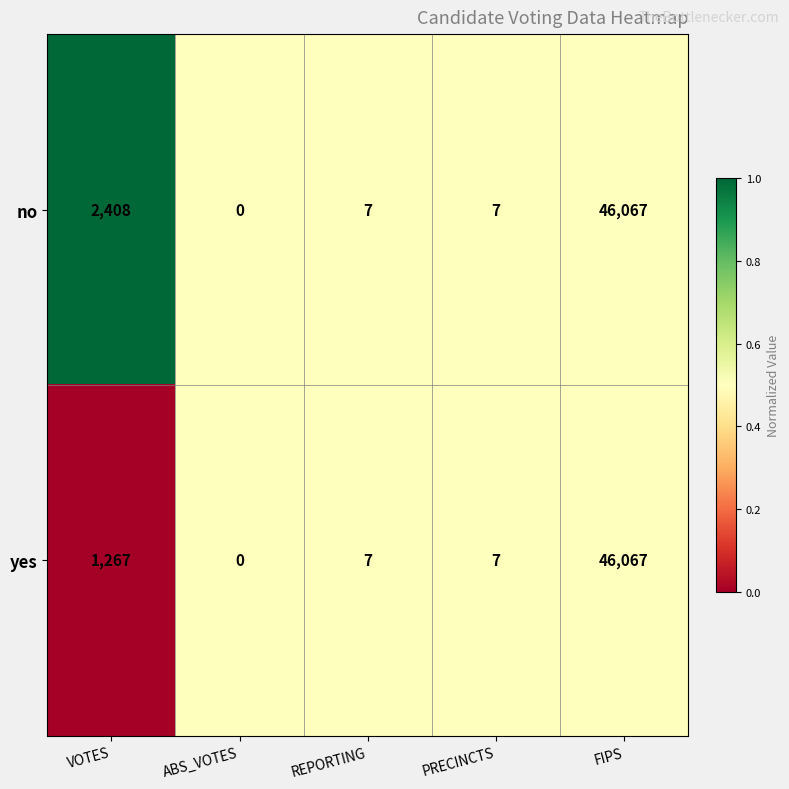

At which label is no closest to 23033?

VOTES